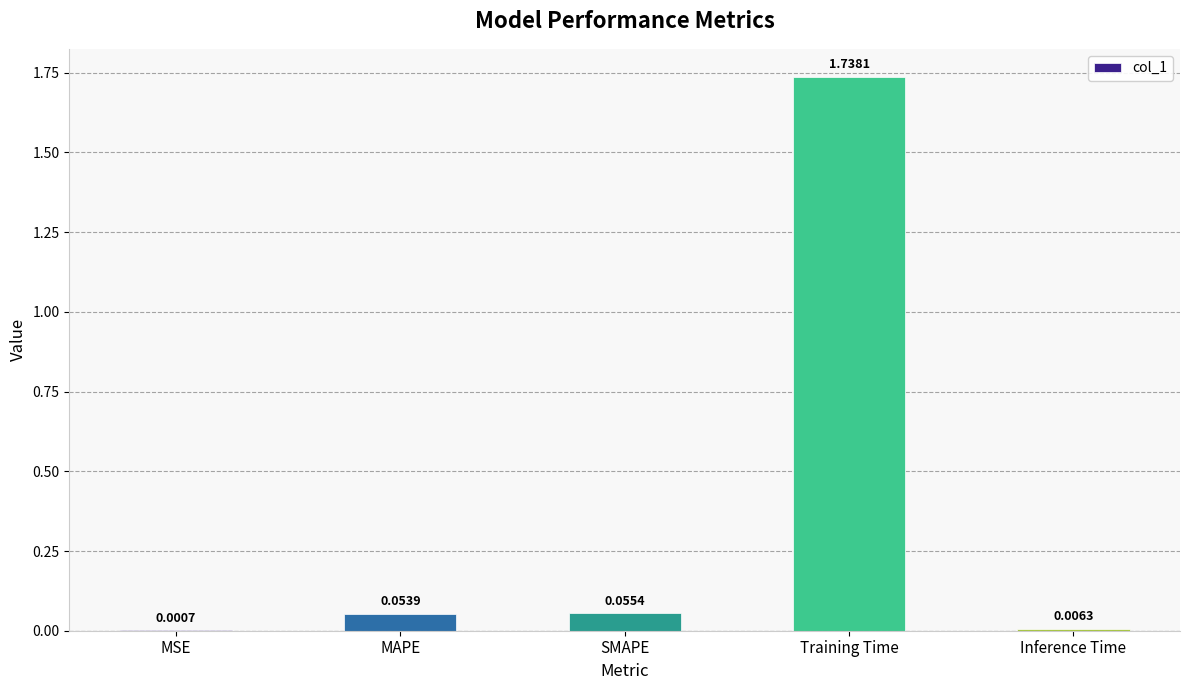

Which label corresponds to the largest value in the chart?

Training Time